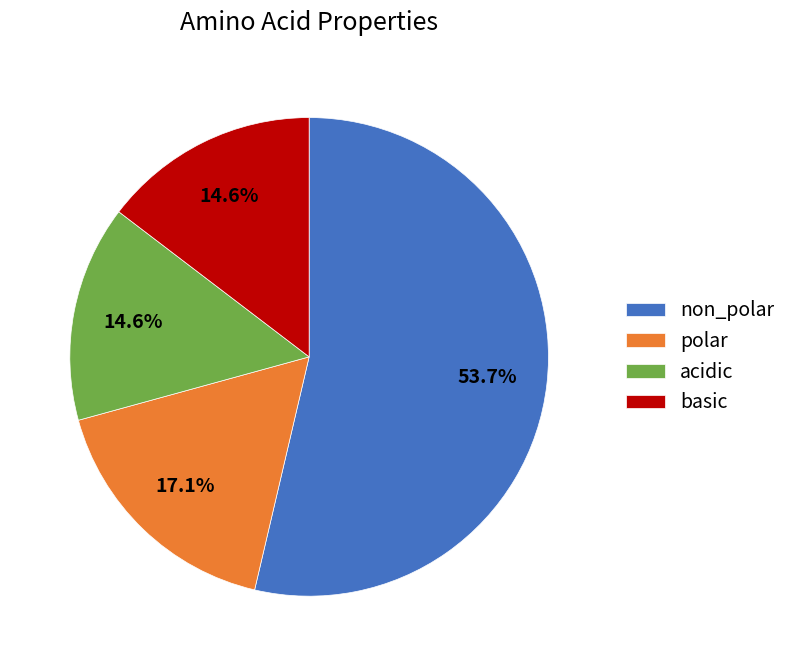

True or false: acidic accounts for 24% of the total.

False